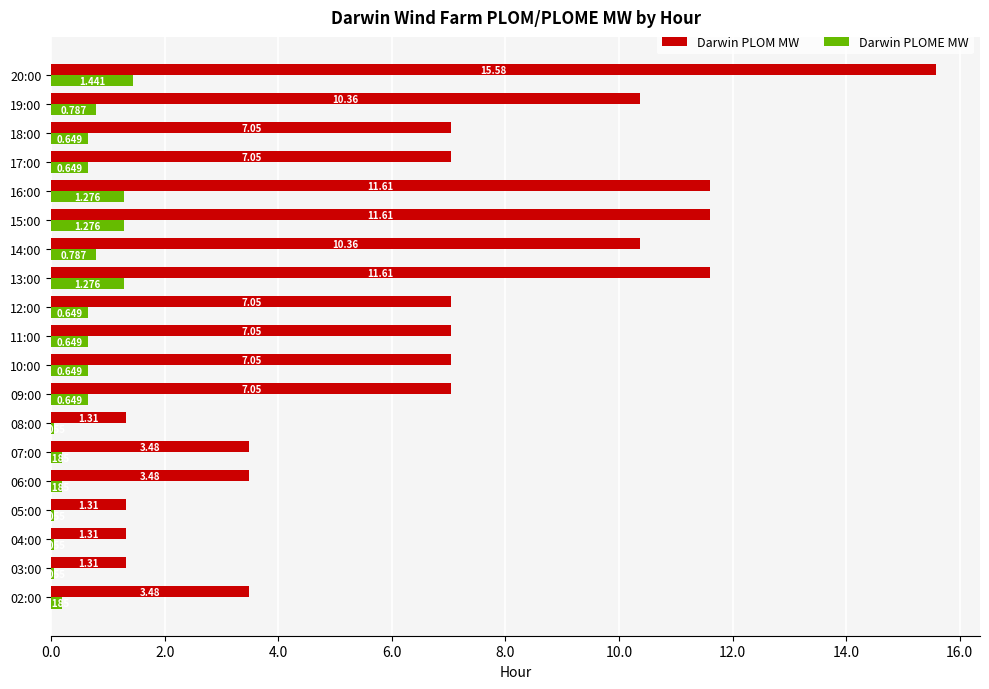

Which series has the largest range (max minus min)?

Darwin PLOM MW